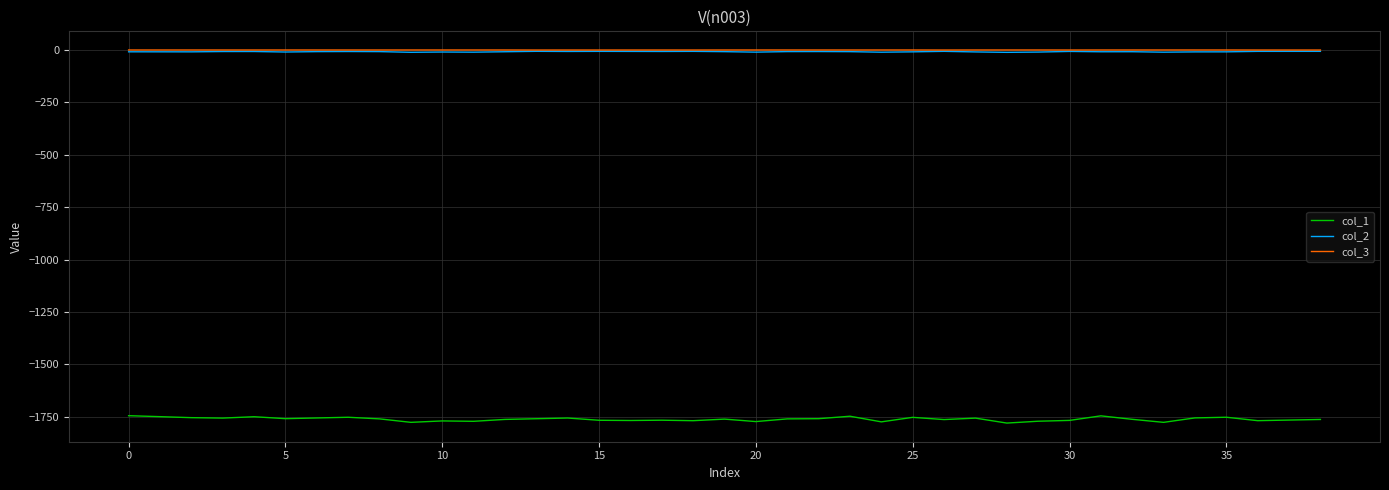

Which series has the largest range (max minus min)?

col_1